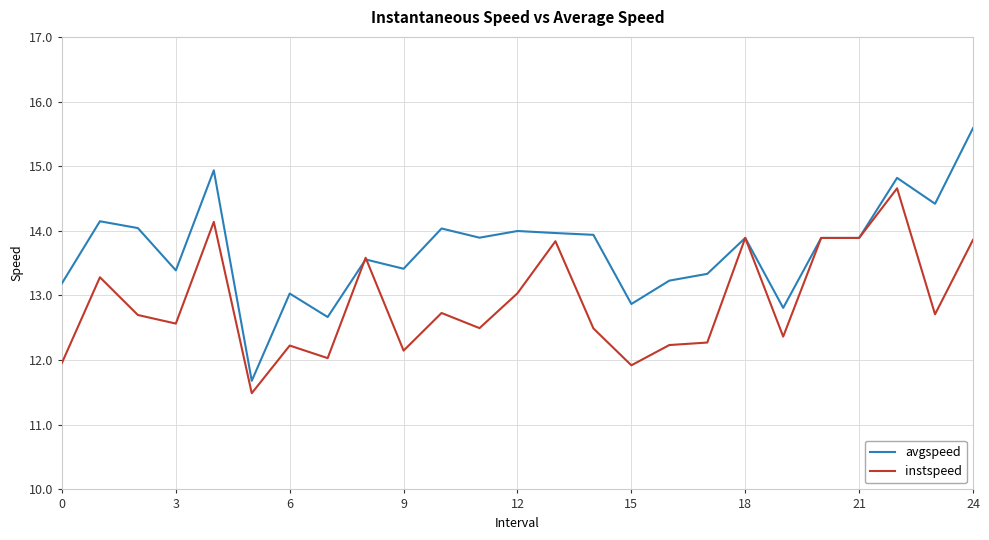

List the series in order of their overall mean, lowest first.

instspeed, avgspeed